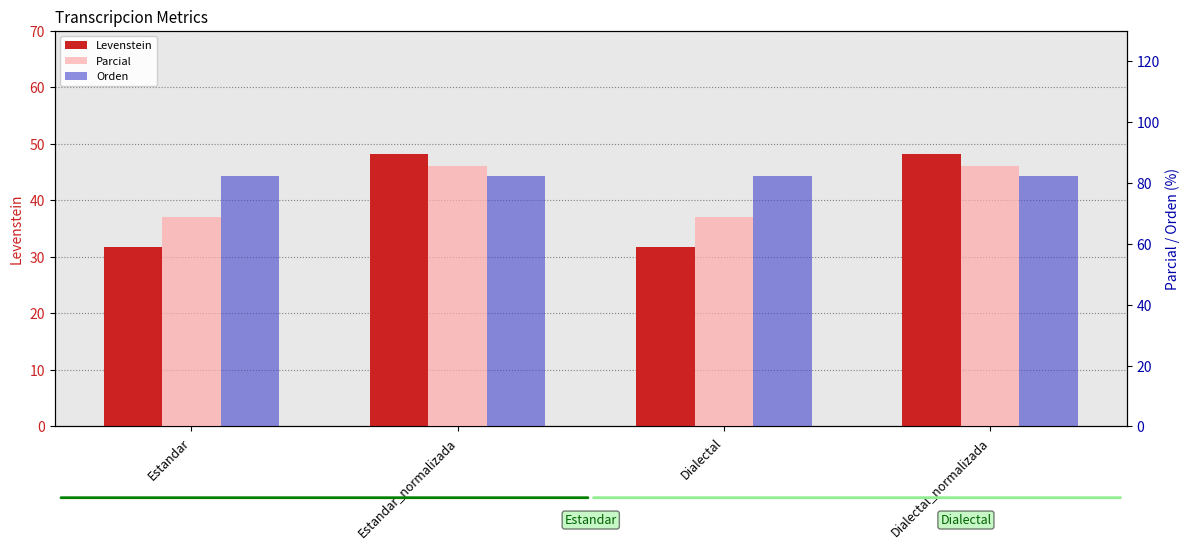

The Levenstein series shows 55.1 at Estandar. True or false?

False